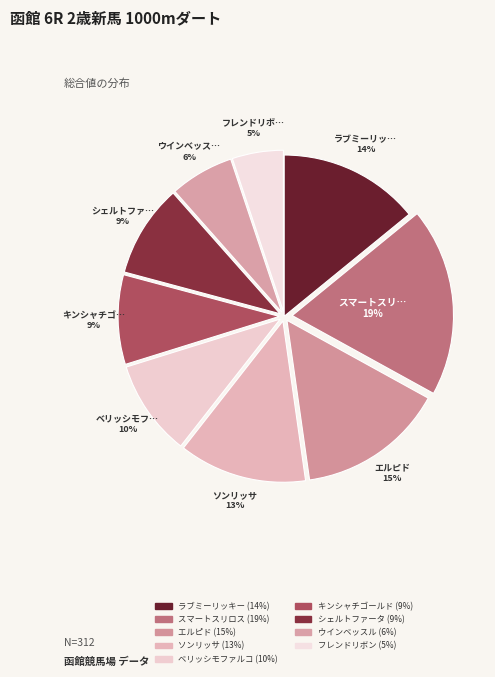

To the nearest percent, what is the difference between the largest and smallest slice percentages?

14%